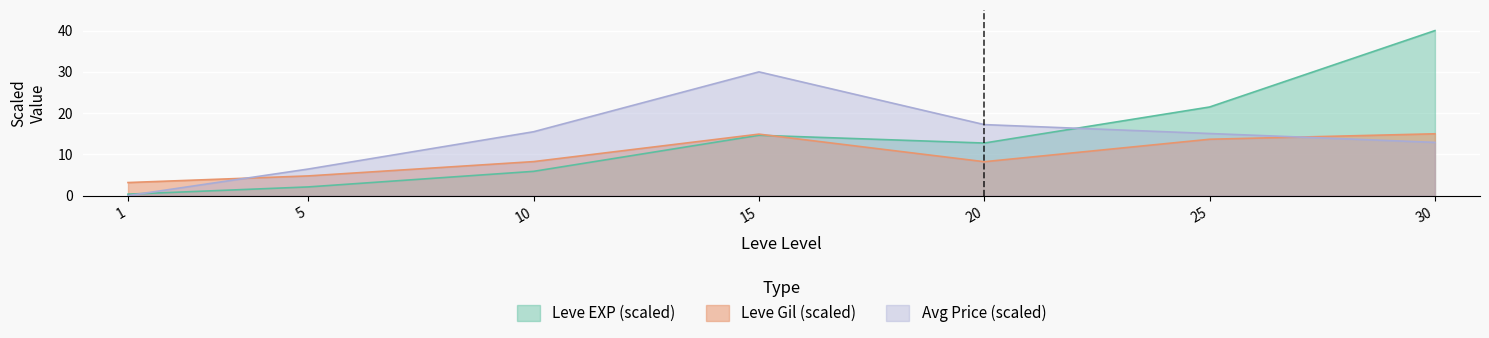

What is the maximum value for Leve EXP?

40.0